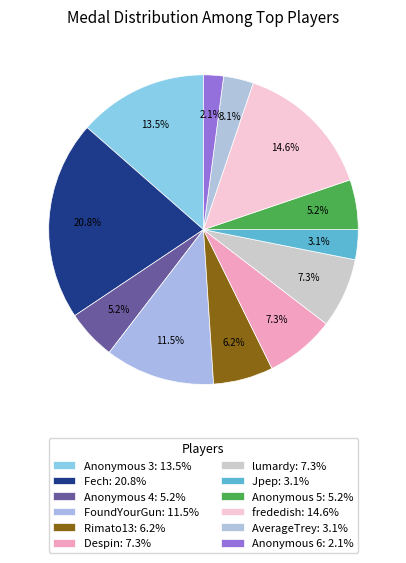

What is the largest slice in the pie chart?

Fech